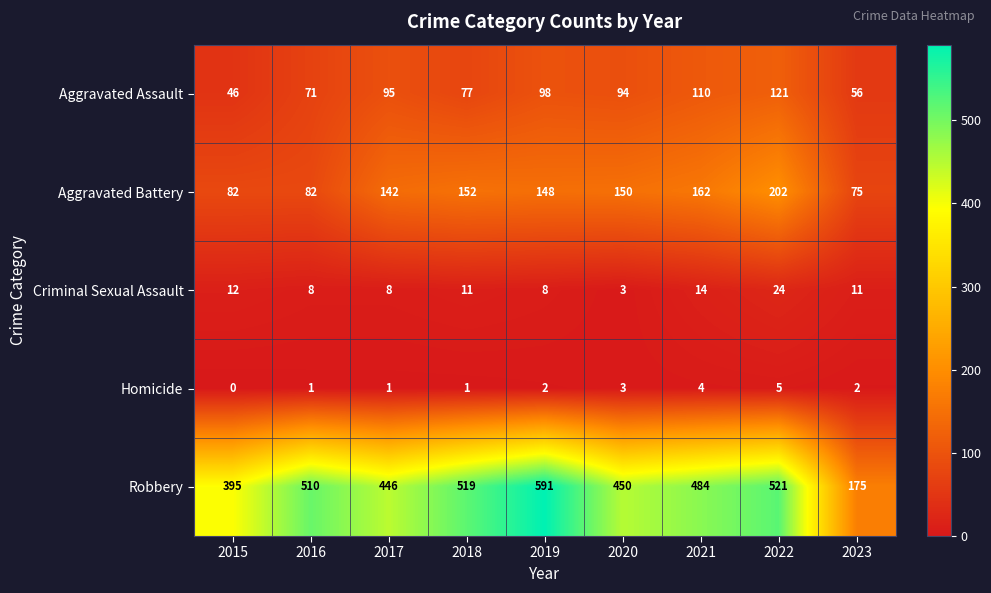

Where is Aggravated Assault nearest to the value 83?

2018